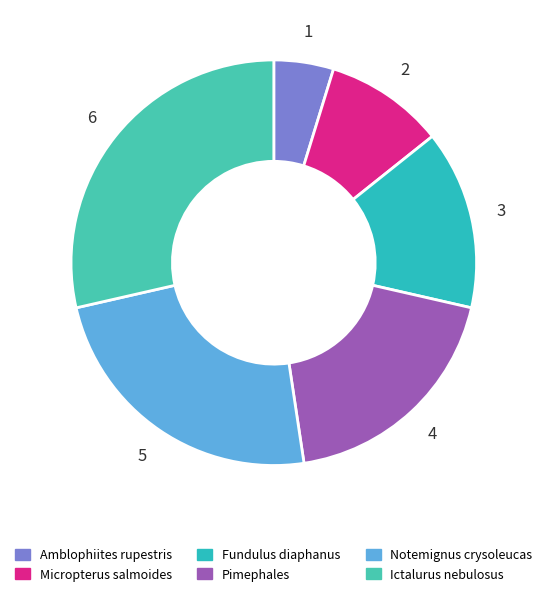

How many slices are in this pie chart?

6